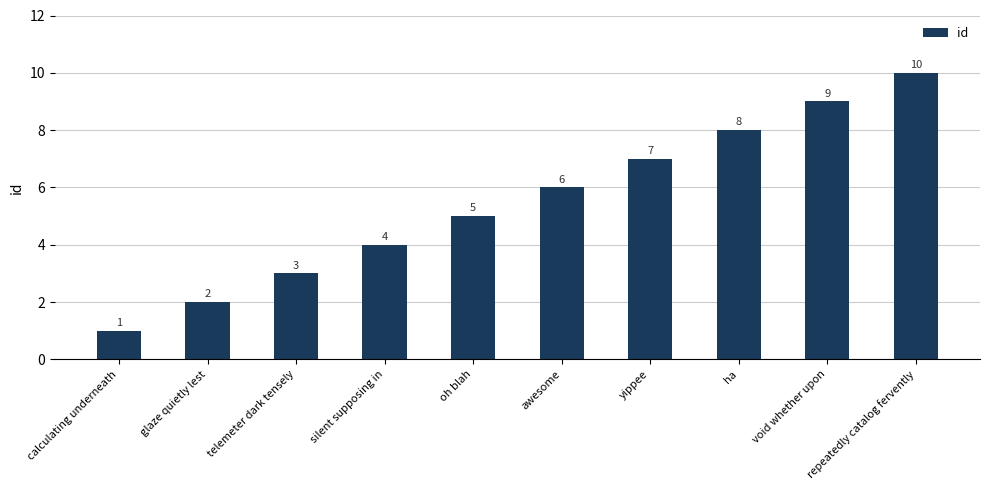

What is the value of the 3rd bar from the left?

3